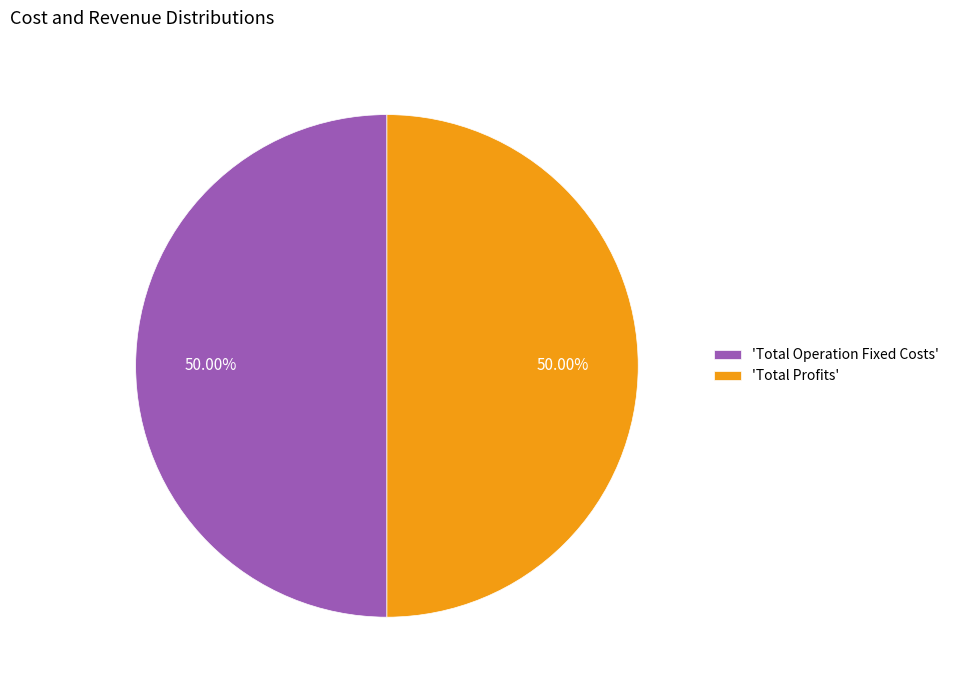

Combined, do 'Total Profits' and 'Total Operation Fixed Costs' account for over 50%?

Yes